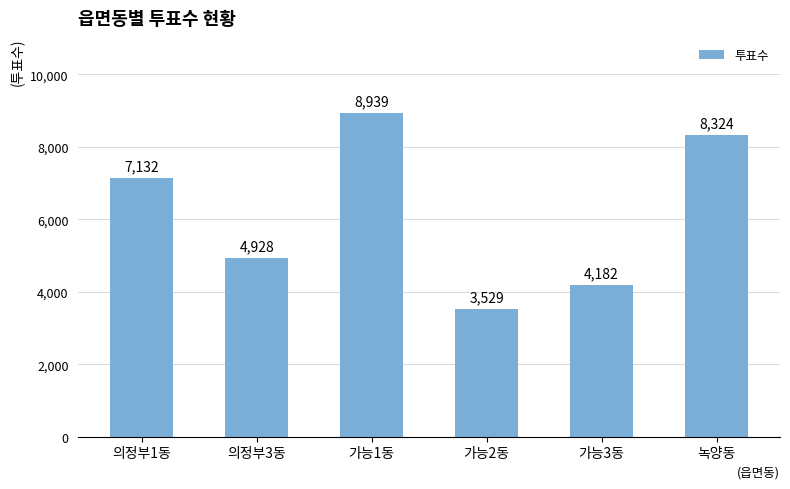

Which category has the lowest value across all series?

가능2동